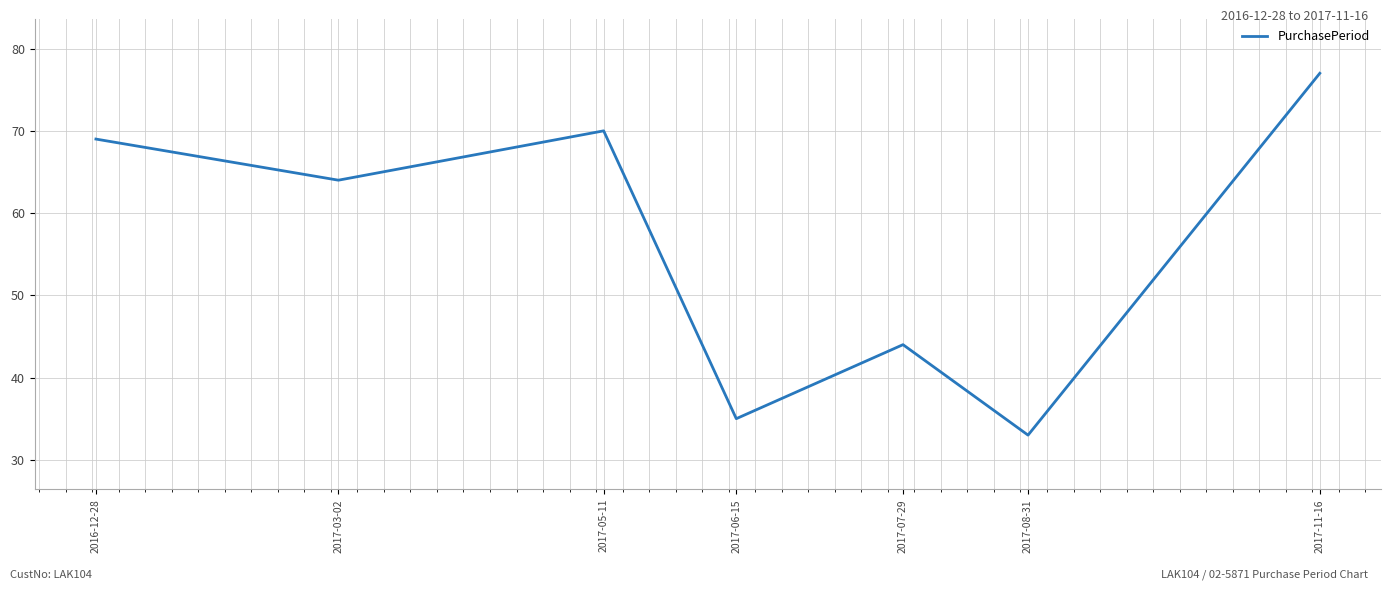

Is it true that the value at 2017-08-31 is 33?

True